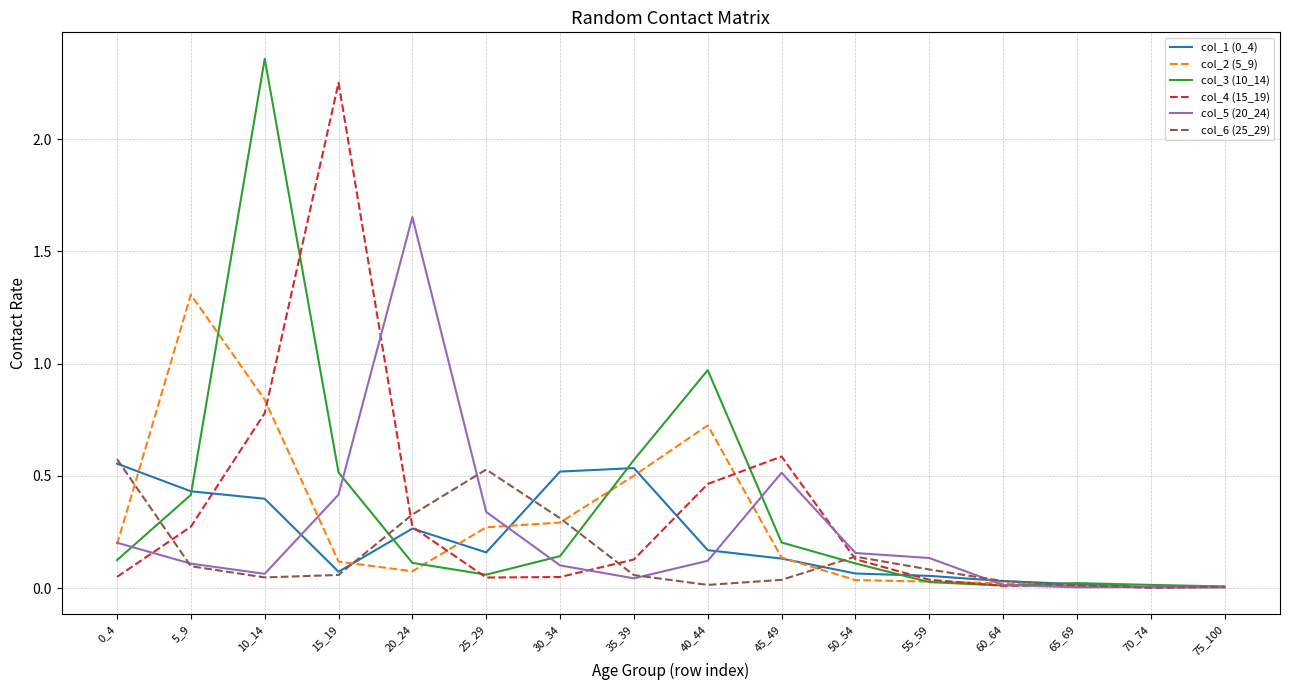

What is the spread (max minus min) of values at 15_19?

2.2